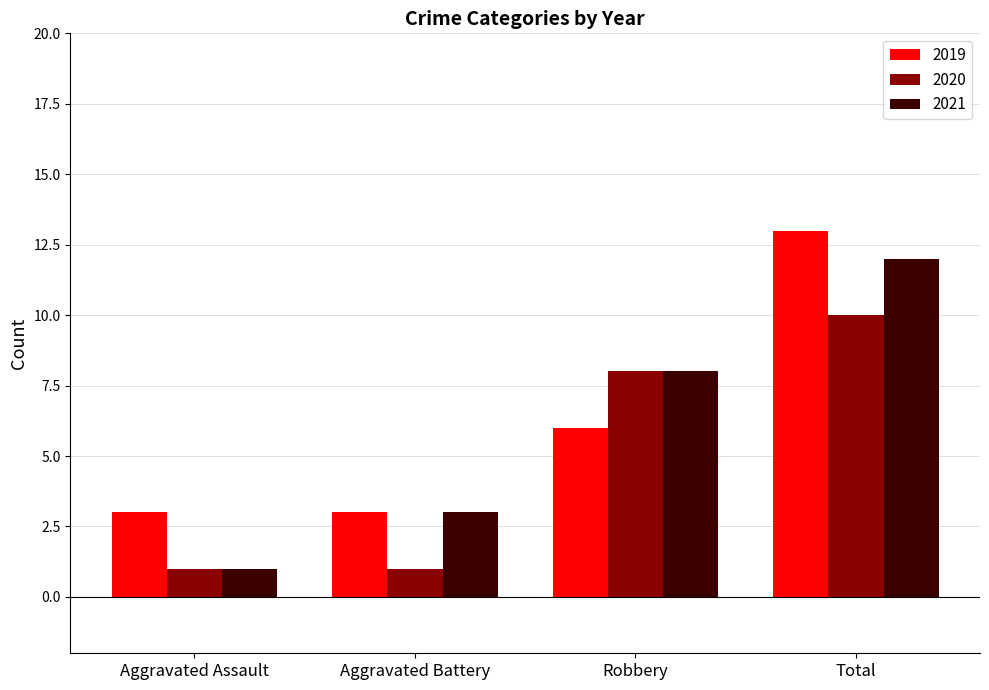

How many data points in 2020 are less than 8?

2